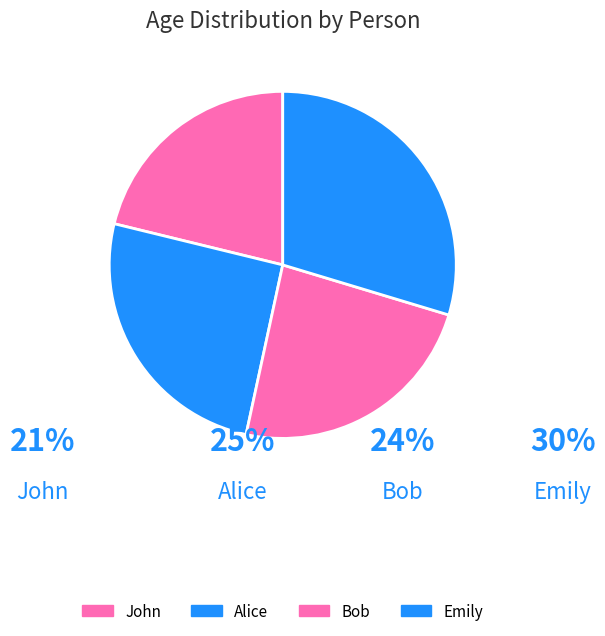

What is the ratio of the value at Alice to the value at Bob?

1.1